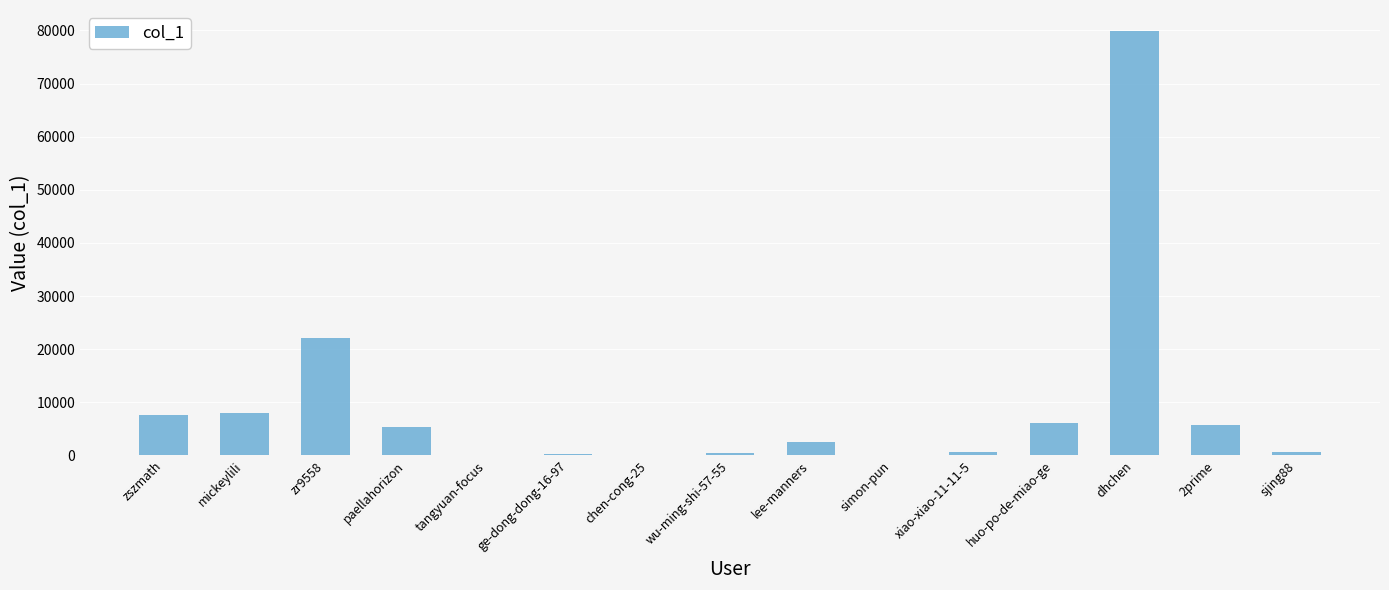

How many series are shown in this chart?

1